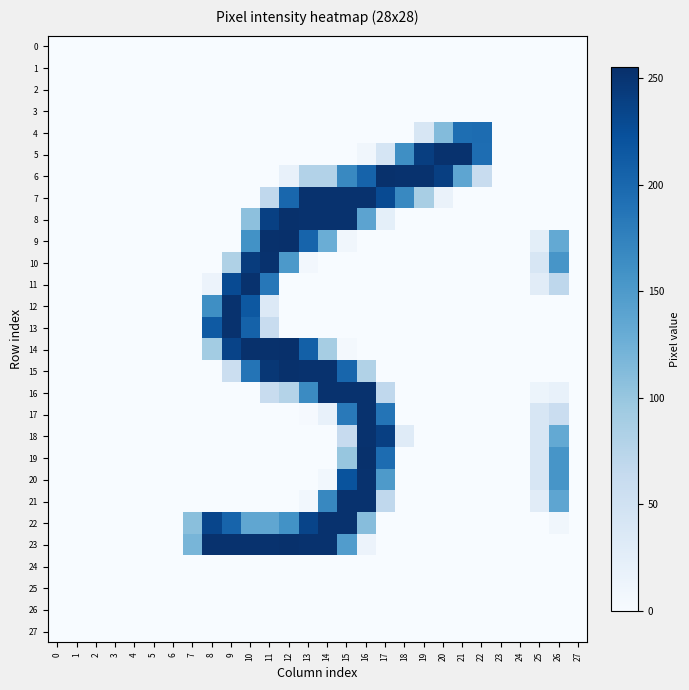

Between 2 and 6, which is larger?

2